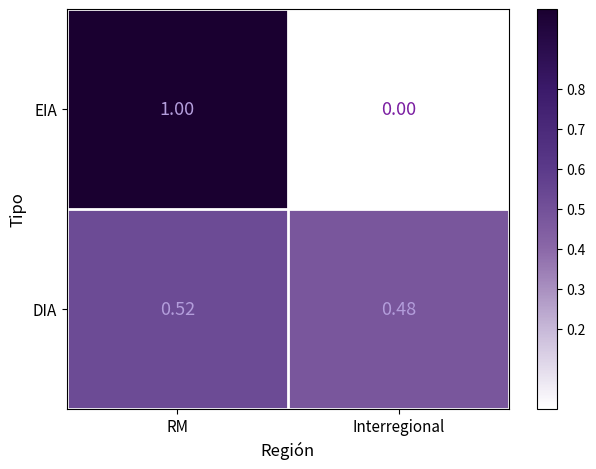

Rank the series at Interregional from lowest to highest value.

EIA, DIA